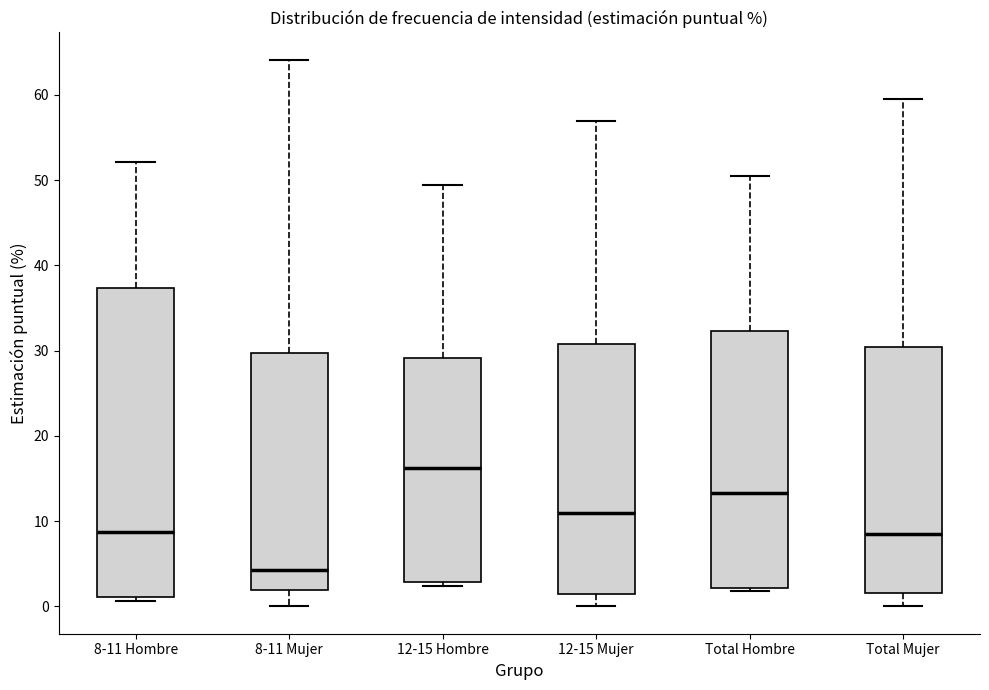

Reading left to right, read every box against the y-axis: the position of its median line, the range the box covers, and the ends of its whiskers. The values are not printed on the chart, so give them approximately, as read against the axis.

8-11 Hombre: median 9, box 1 to 37, whiskers 1 (just below the box's lower edge) to 52
8-11 Mujer: median 4, box 2 to 30, whiskers 0 to 64
12-15 Hombre: median 16, box 3 to 29, whiskers 2 to 49
12-15 Mujer: median 11, box 1 to 31, whiskers 0 to 57
Total Hombre: median 13, box 2 to 32, whiskers 2 (just below the box's lower edge) to 50
Total Mujer: median 8, box 2 to 30, whiskers 0 to 60